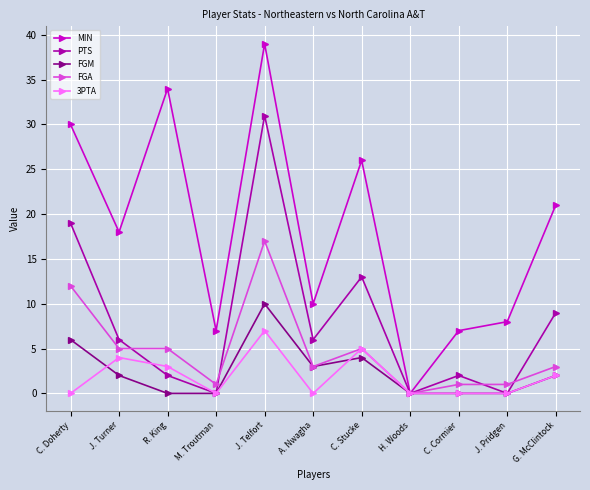

Rank the series by their maximum value, from highest to lowest.

MIN, PTS, FGA, FGM, 3PTA